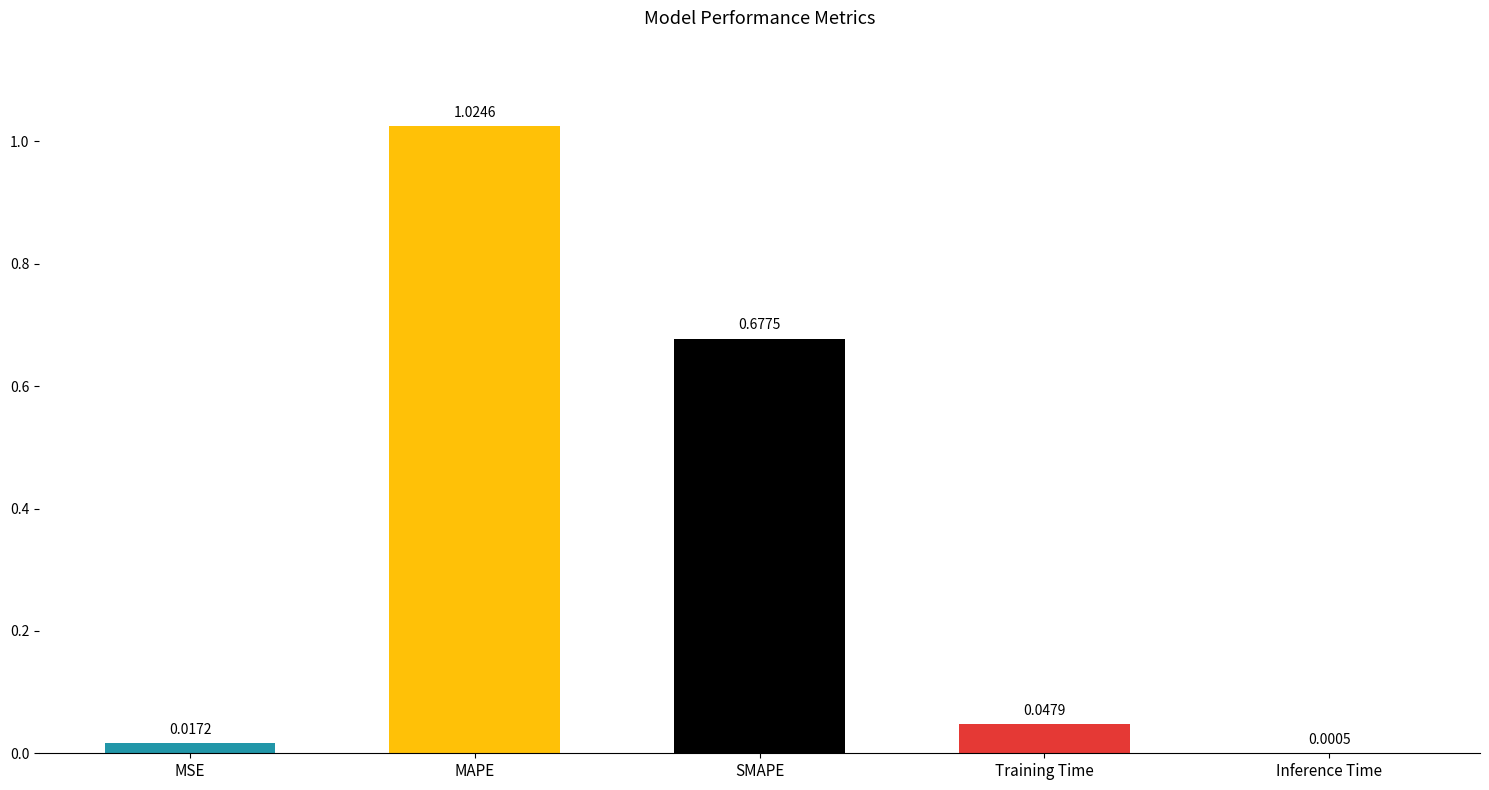

The chart shows a value of 1.6 at MAPE. True or false?

False